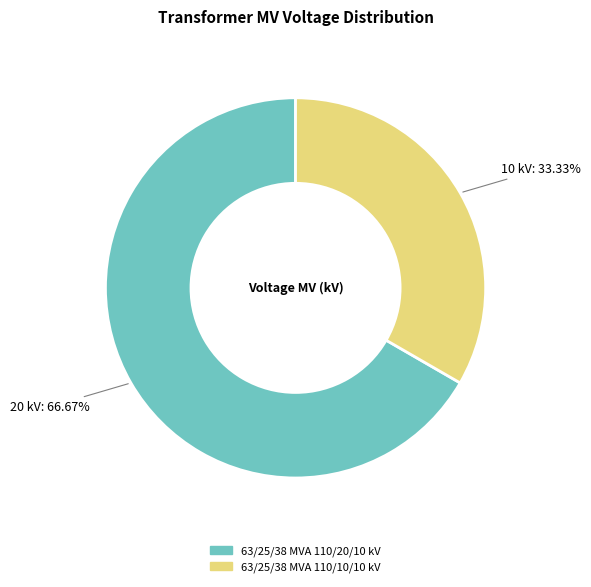

Between 63/25/38 MVA 110/20/10 kV and 63/25/38 MVA 110/10/10 kV, which is larger?

63/25/38 MVA 110/20/10 kV